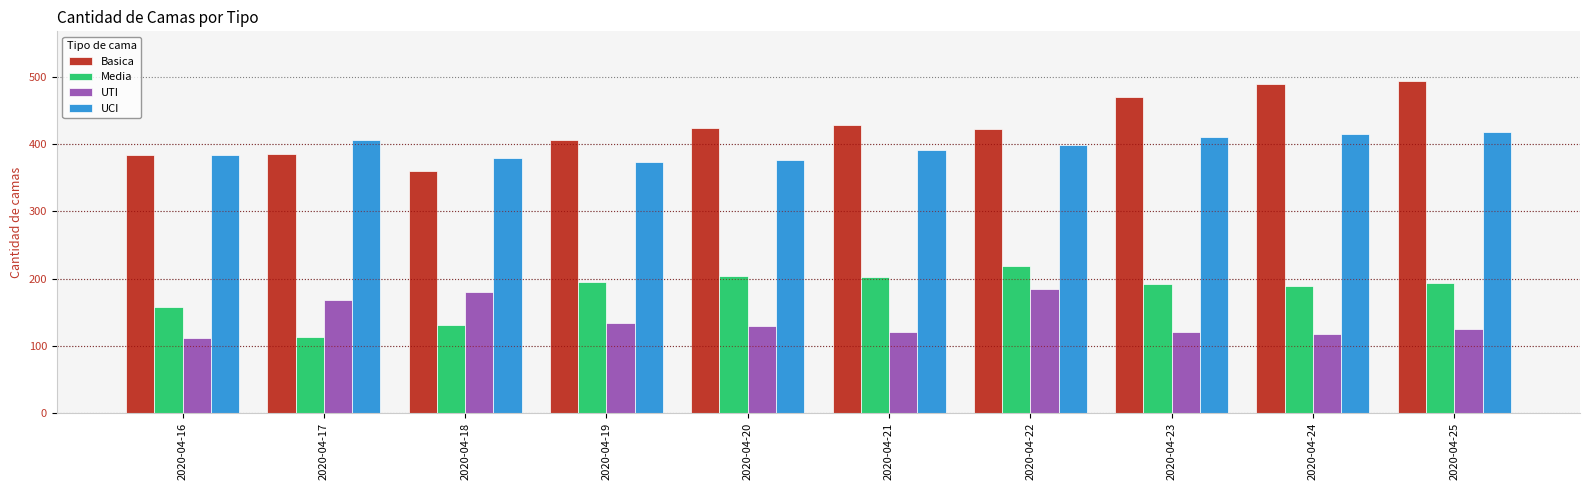

What is the lowest value of the UTI series?

111